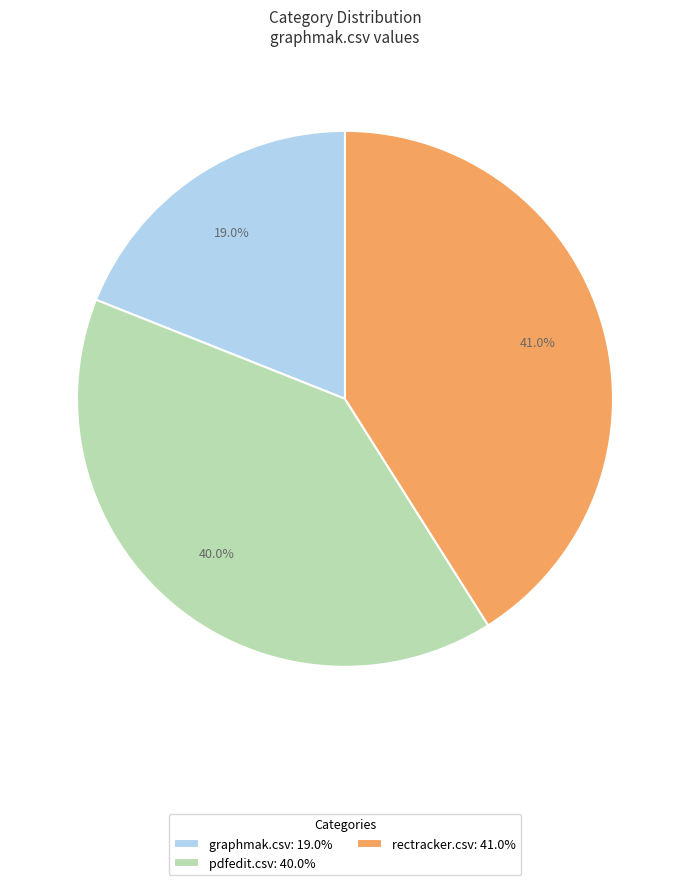

True or false: graphmak.csv accounts for 19% of the total.

True